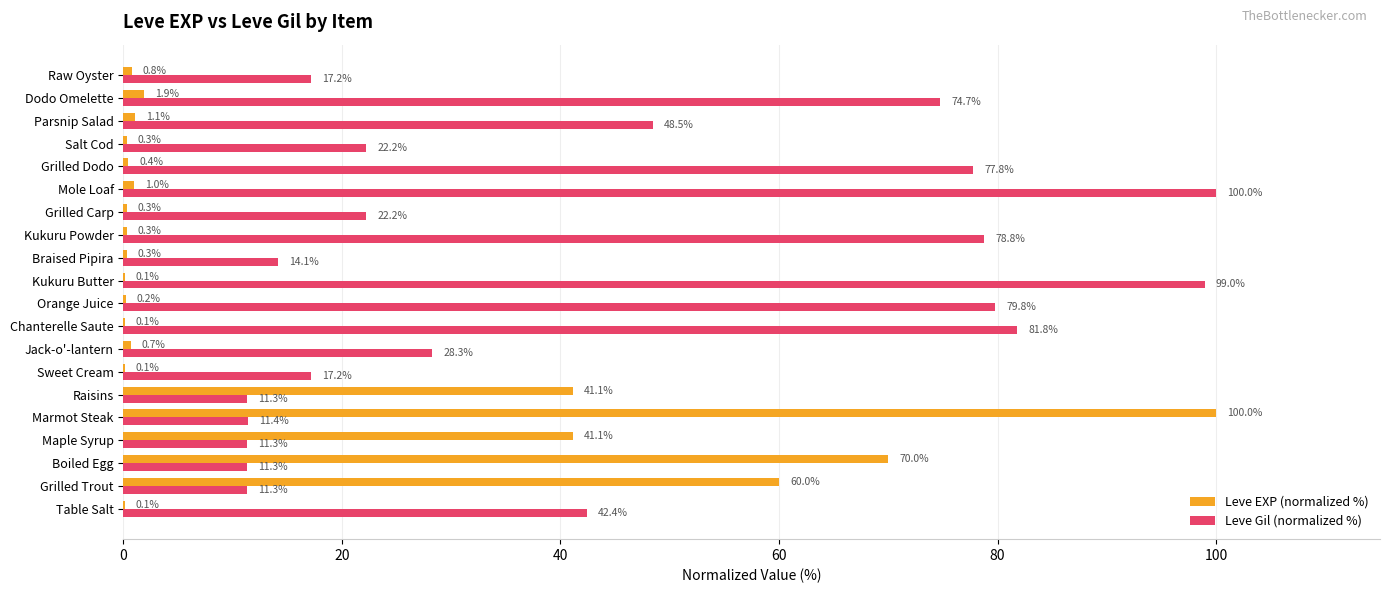

What is the highest value of the Leve Gil (normalized %) series?

100.0